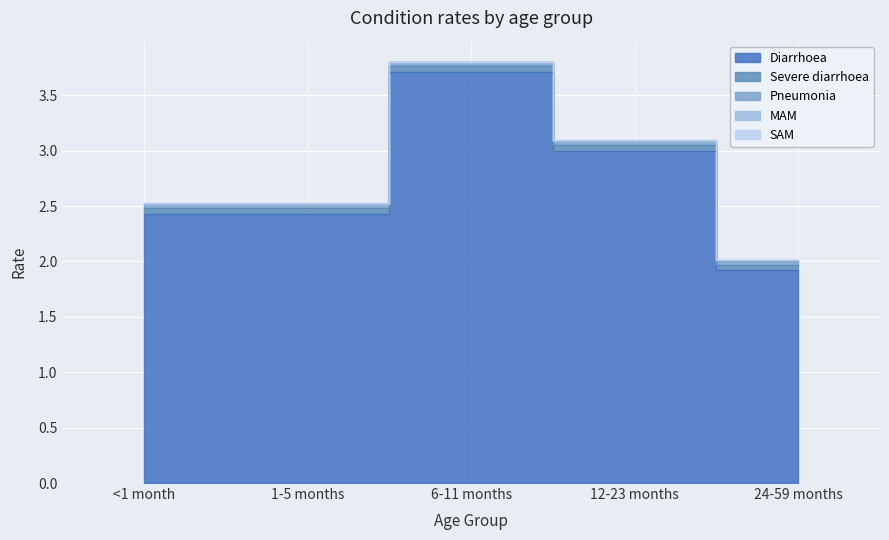

Reading left to right, what are all the values shown in this chart?

Diarrhoea: <1 month=2.4	1-5 months=2.4	6-11 months=3.7	12-23 months=3.0	24-59 months=1.9
Severe diarrhoea: <1 month=0.1	1-5 months=0.1	6-11 months=0.1	12-23 months=0.1	24-59 months=0.1
Pneumonia: <1 month=0.0	1-5 months=0.0	6-11 months=0.0	12-23 months=0.0	24-59 months=0.0
MAM: <1 month=0.0	1-5 months=0.0	6-11 months=0.0	12-23 months=0.0	24-59 months=0.0
SAM: <1 month=0.0	1-5 months=0.0	6-11 months=0.0	12-23 months=0.0	24-59 months=0.0